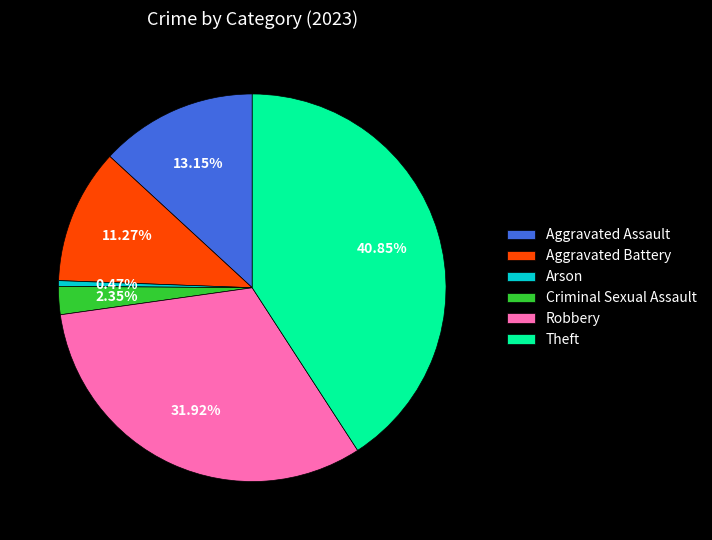

To the nearest percent, what portion does Theft represent?

41%